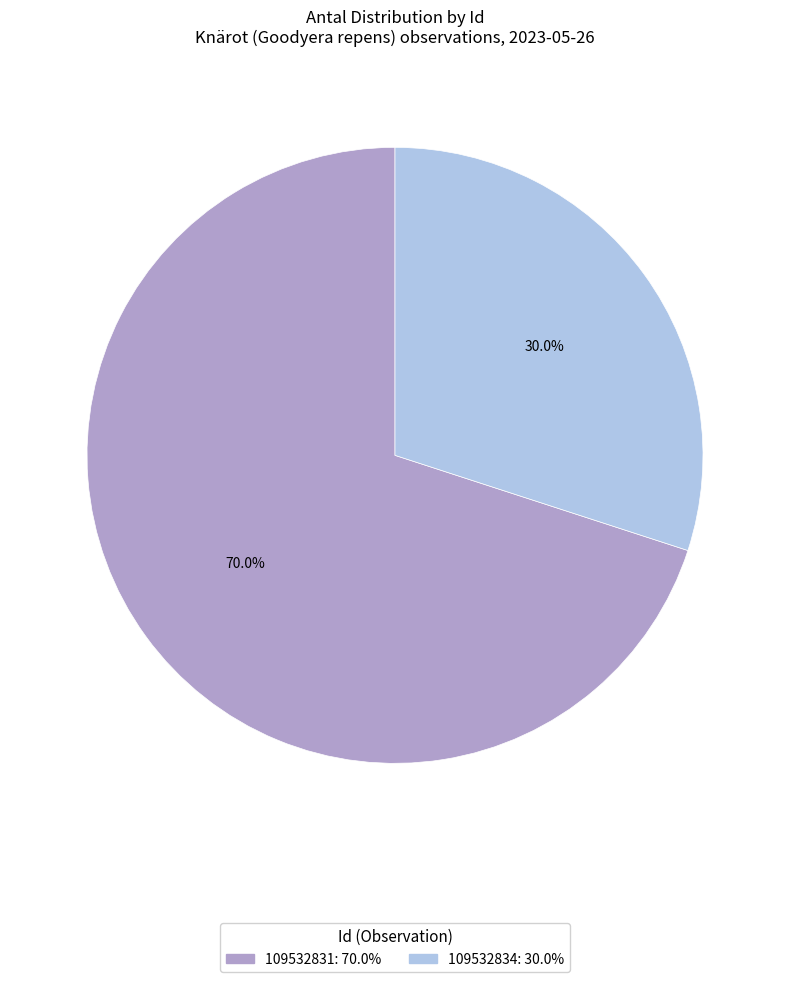

Does any single category account for the majority?

Yes